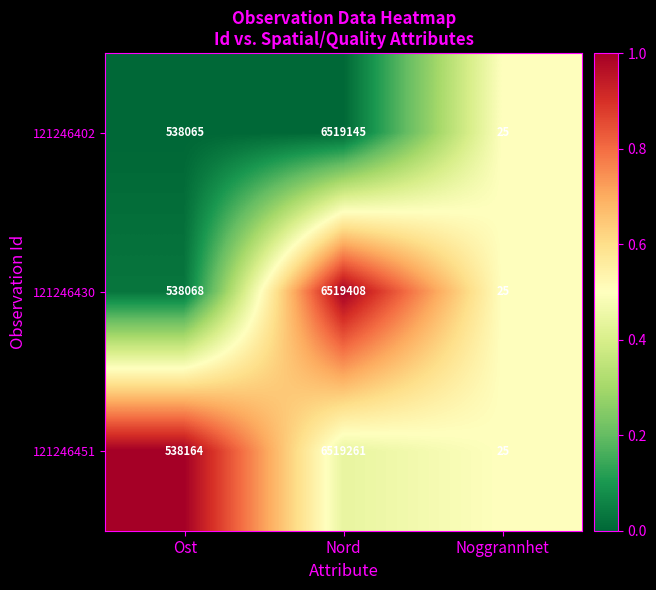

List the series in order of their peak value, lowest first.

121246402, 121246451, 121246430